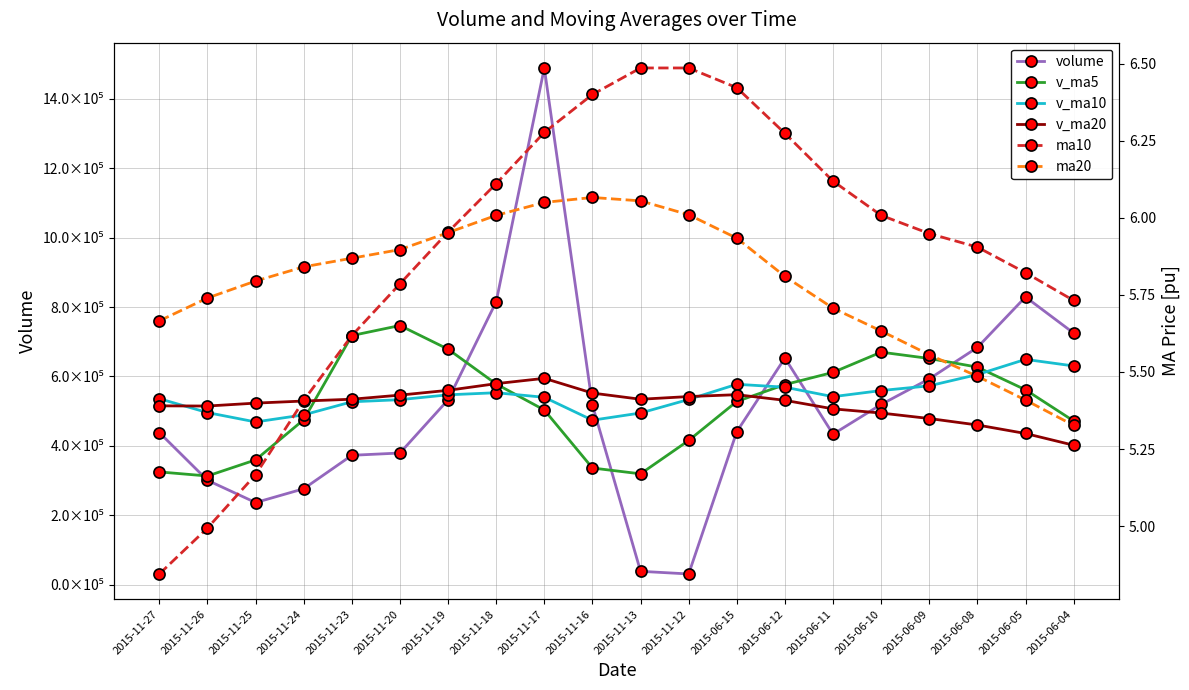

Which series has the largest range (max minus min)?

volume